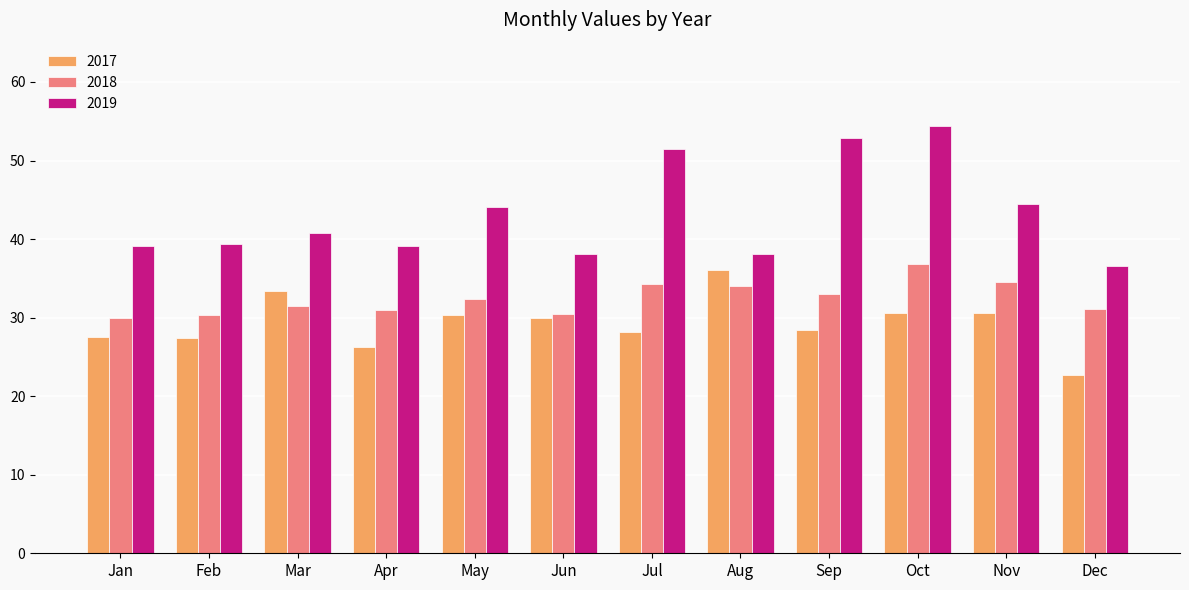

How many bars are there in total?

36